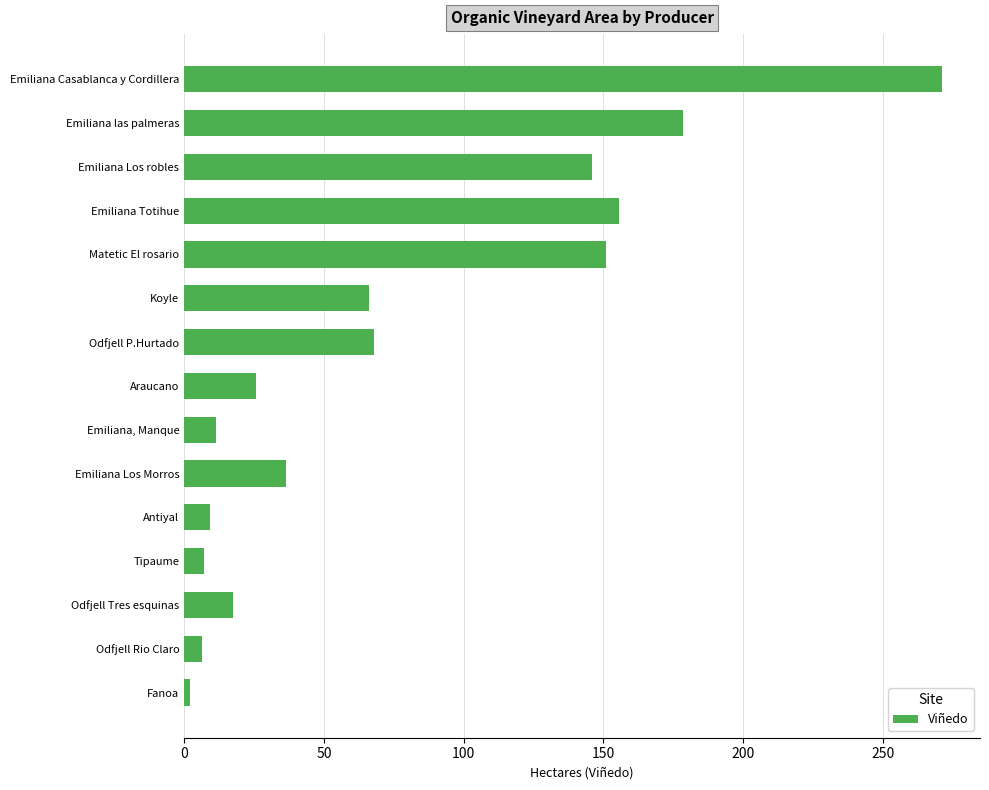

True or false: the data shows 6.5 at Odfjell Rio Claro.

True